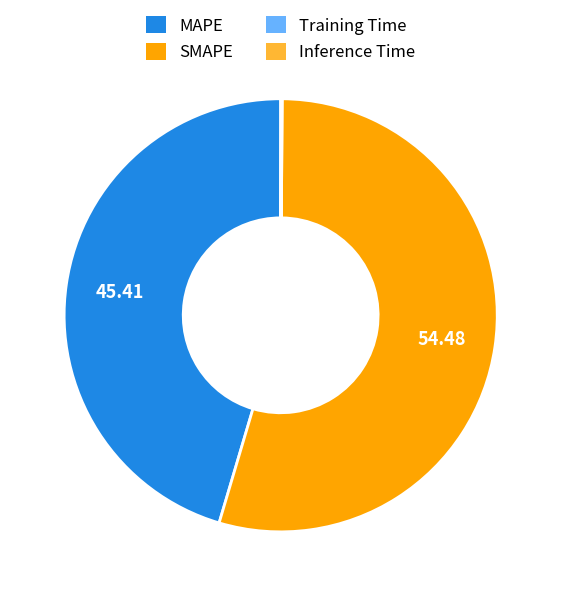

Which category has the biggest portion of the pie?

SMAPE